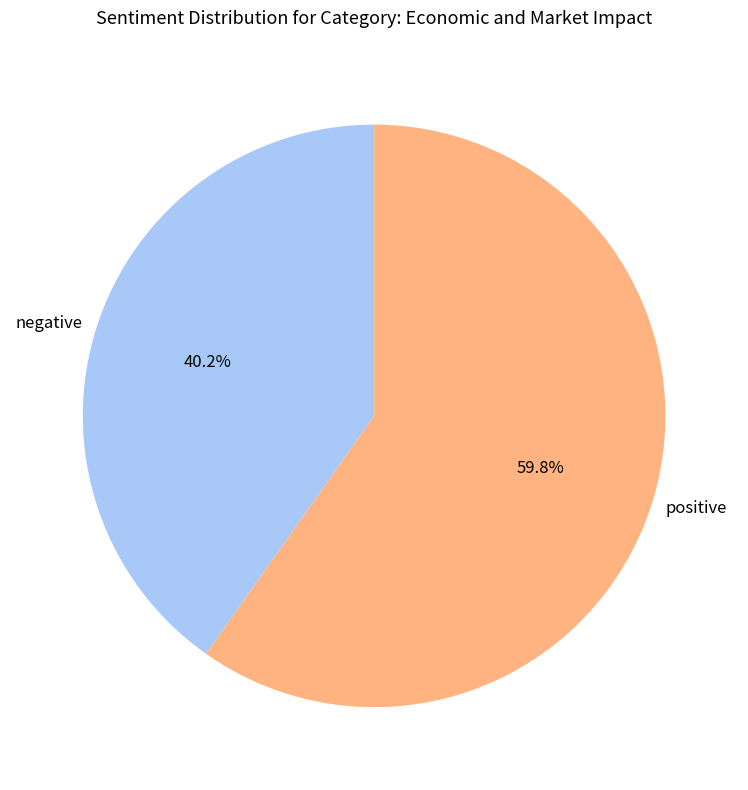

Which slice is the smallest?

negative